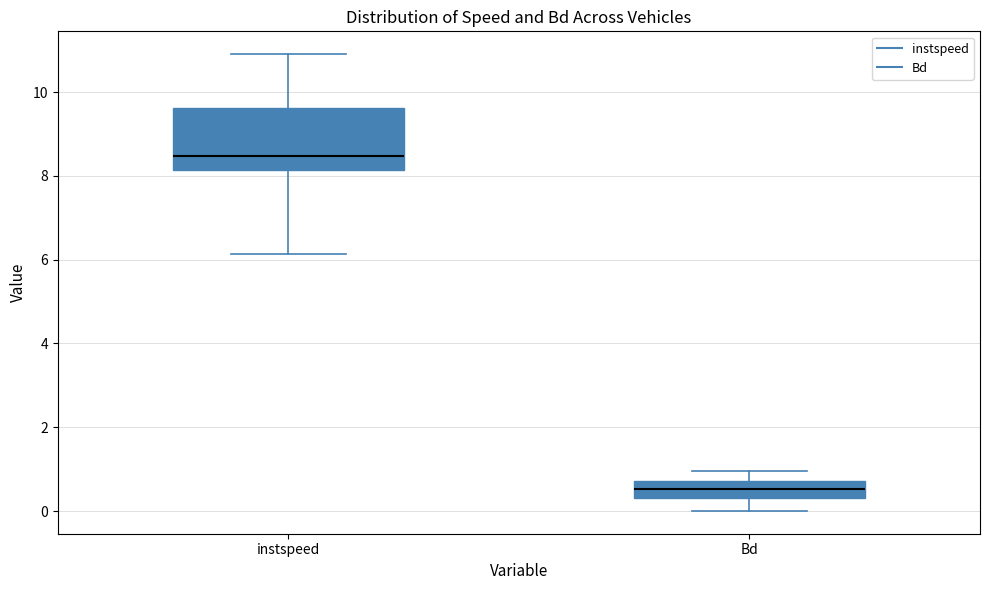

Reading left to right, transcribe this box plot: for each box, give where its median line is, the range the box spans, and where its two whiskers end, as read against the y-axis. The values are not printed on the chart, so give them approximately, as read against the axis.

instspeed: median 8.4, box 8.2 to 9.6, whiskers 6.2 to 11.0
Bd: median 0.6, box 0.4 to 0.8, whiskers 0.0 to 1.0